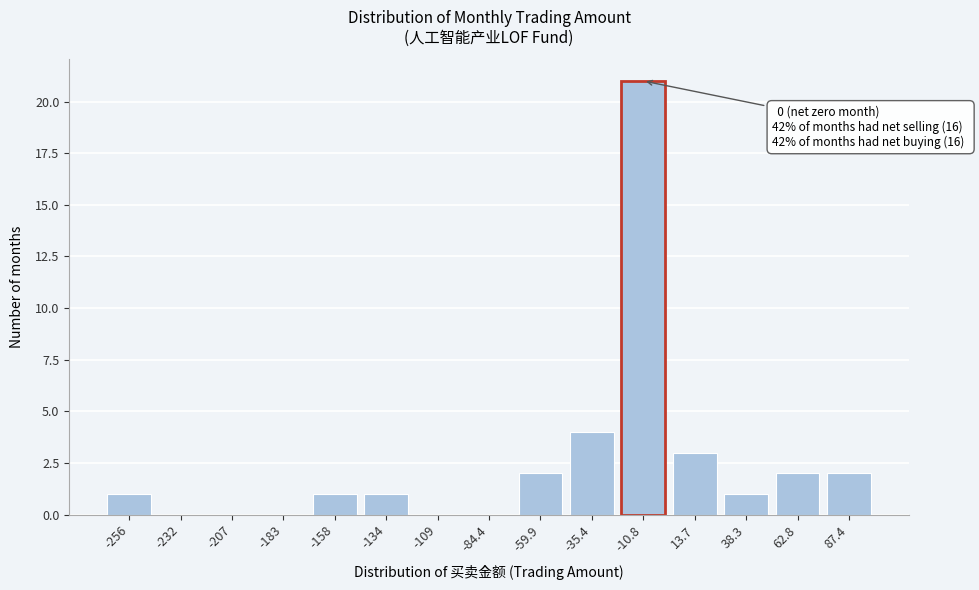

Reading left to right, what are all the values shown in this chart?

-256=1	-232=0	-207=0	-183=0	-158=1	-134=1	-109=0	-84.4=0	-59.9=2	-35.4=4	-10.8=21	13.7=3	38.3=1	62.8=2	87.4=2